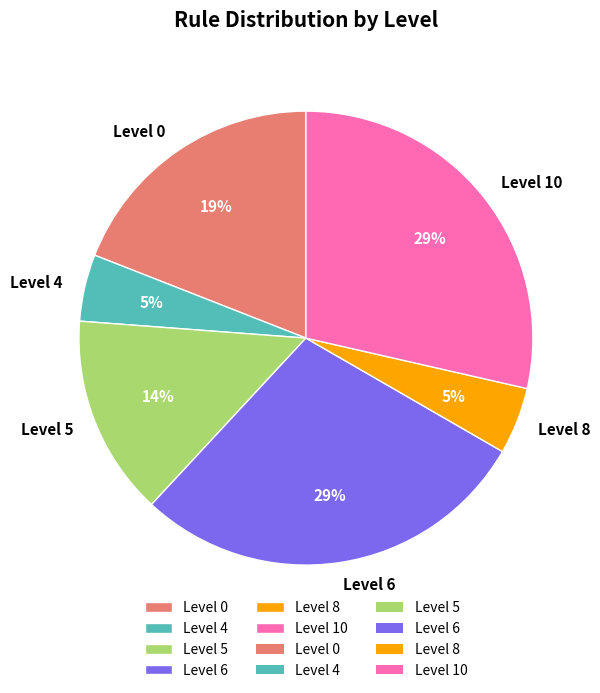

Is the sum of Level 8 and Level 4 greater than half?

No